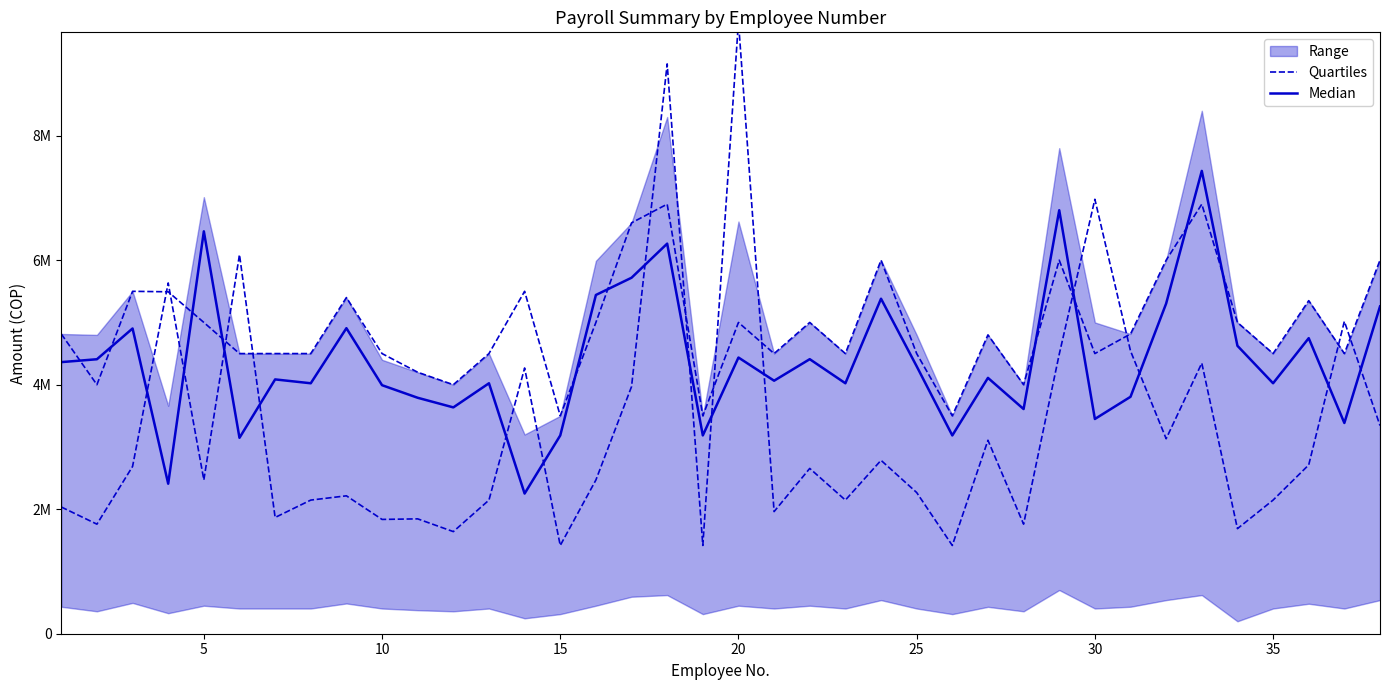

Between 25 and 29, which series saw the biggest shift?

Median